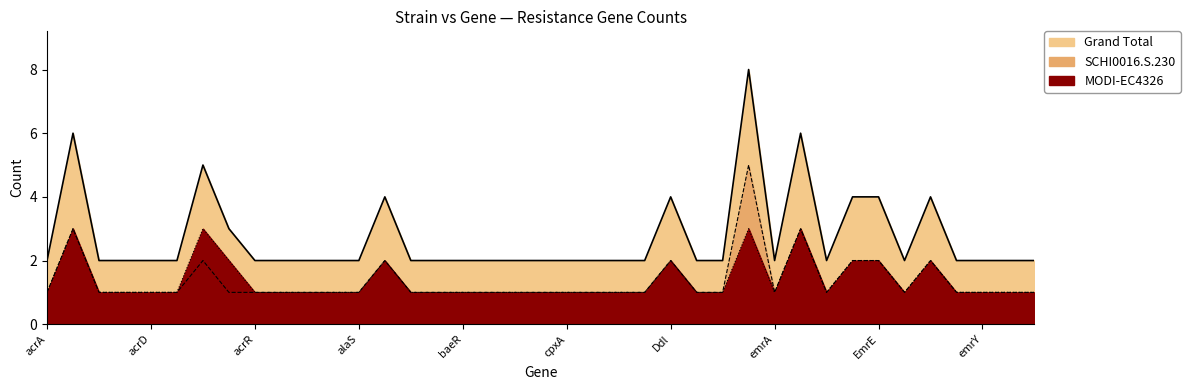

True or false: SCHI0016.S.230 has more than 2 interior local peaks.

True